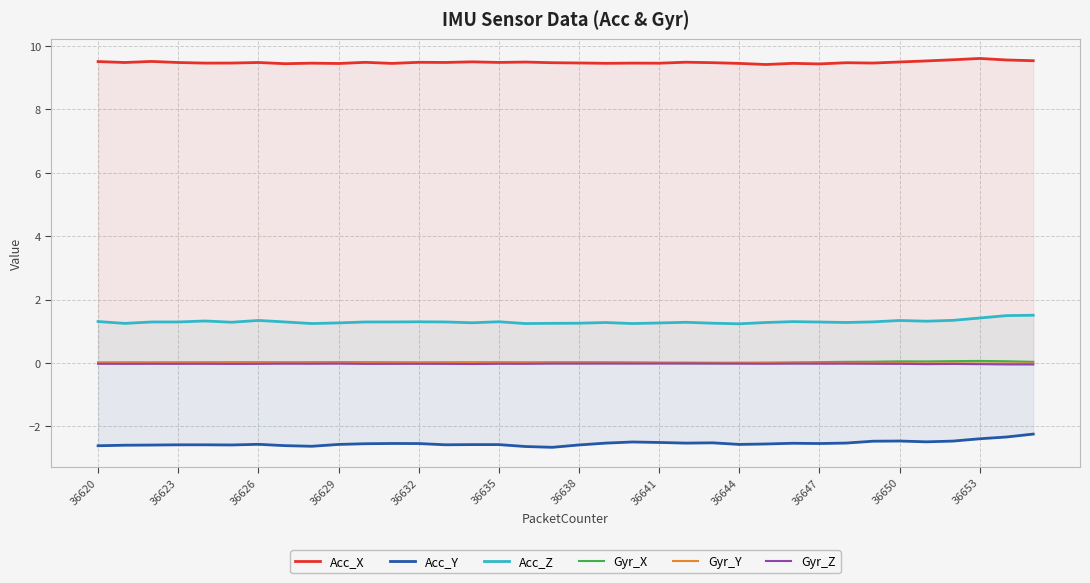

Which series has the largest total across all categories?

Acc_X